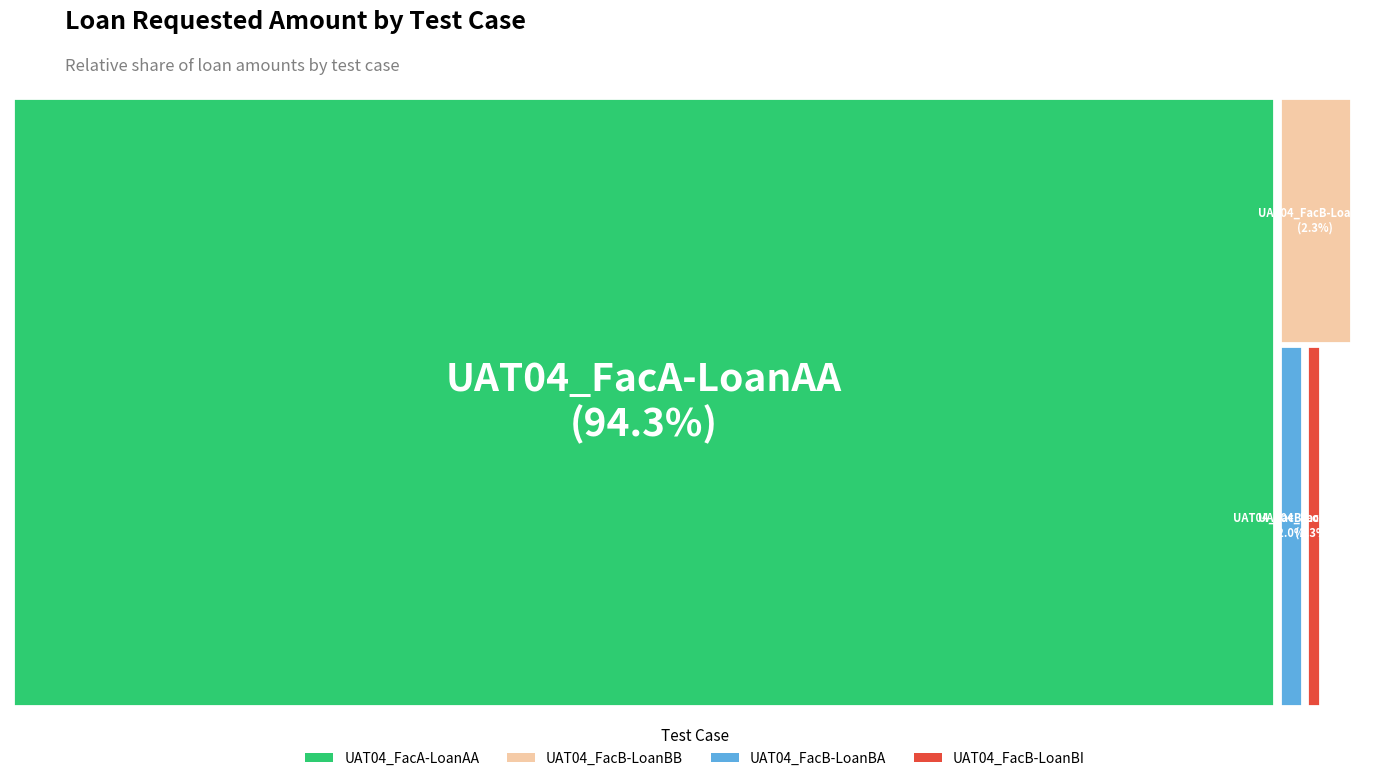

Is there any slice that represents more than half of the pie?

Yes